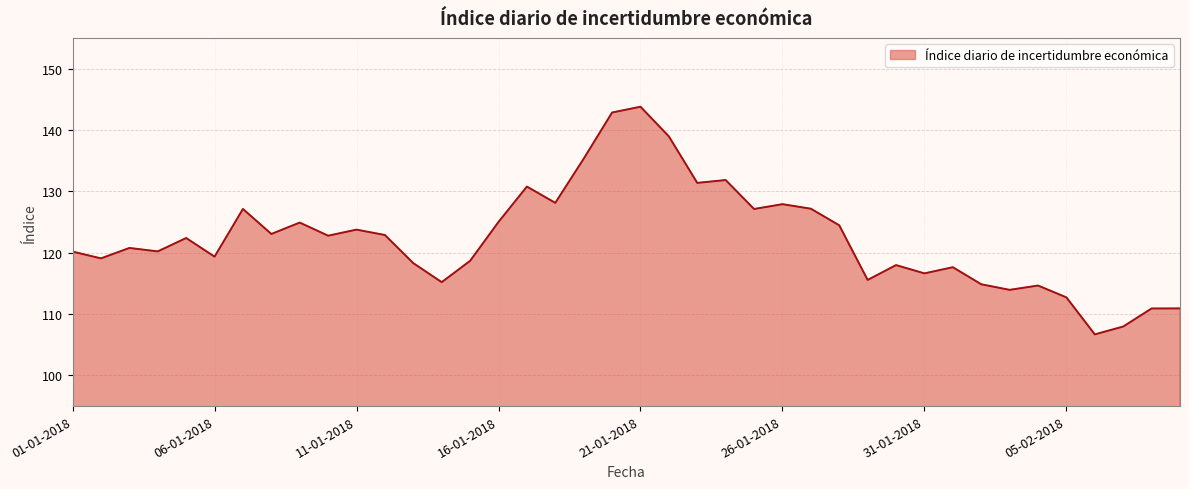

What is the difference between the maximum and minimum values?

37.1